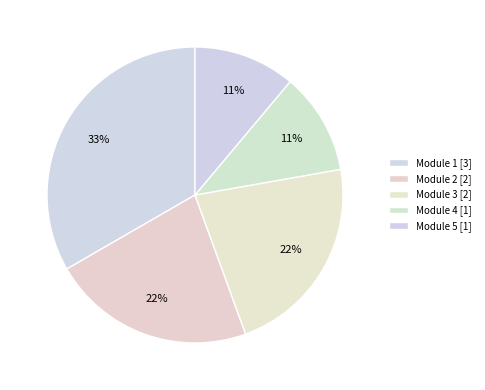

To the nearest percent, what is the difference between the largest and smallest slice percentages?

22%